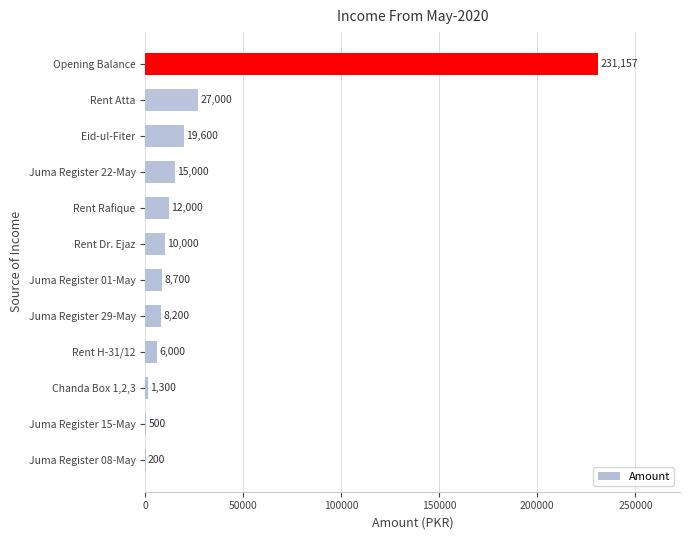

What is the sum of the values at Rent Rafique and Juma Register 22-May?

27000